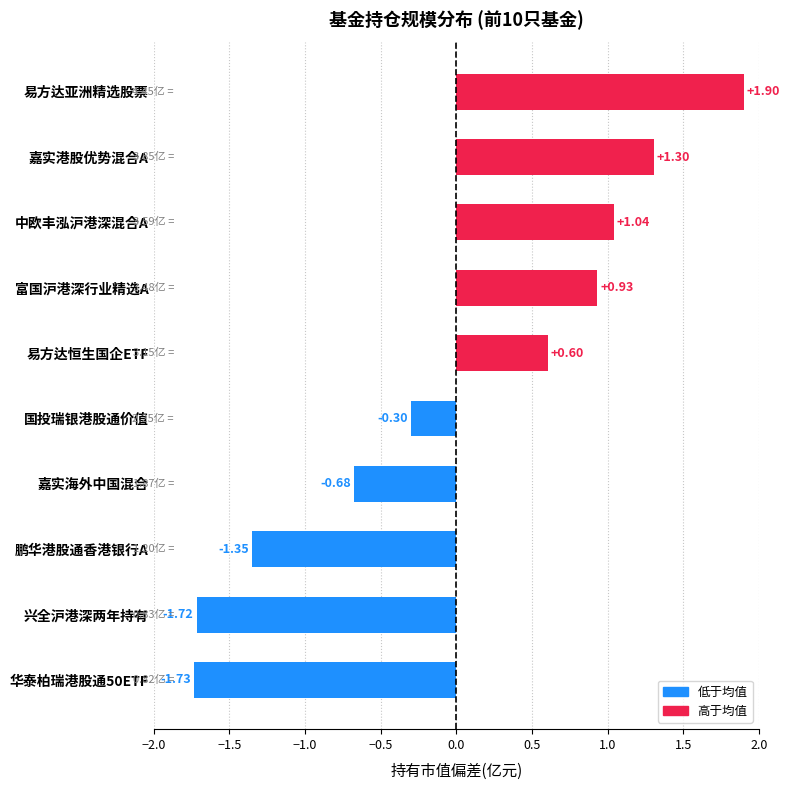

At which label is the value closest to 0?

国投瑞银港股通价值